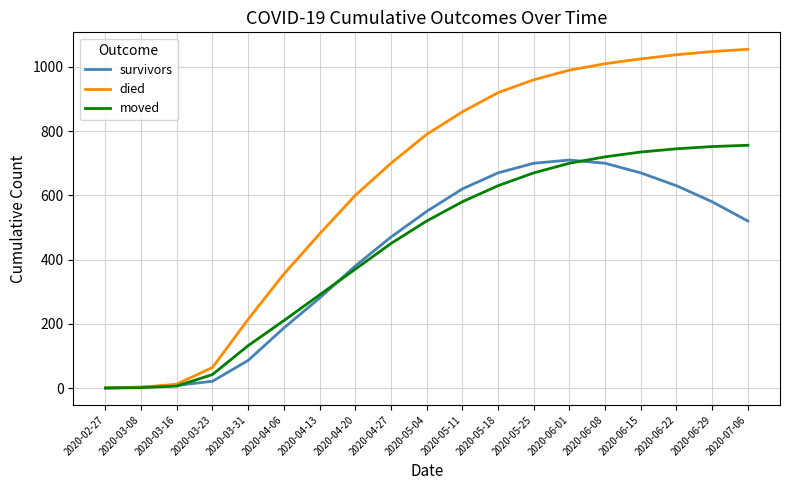

What is the maximum value for survivors?

710